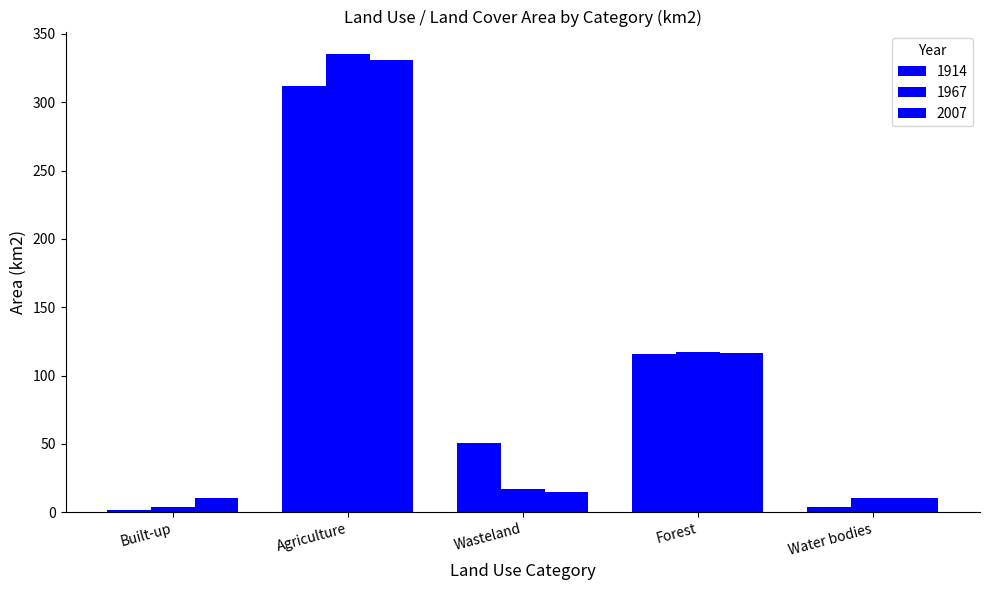

What is the sum of the 2007 values at Water bodies and Forest?

127.4